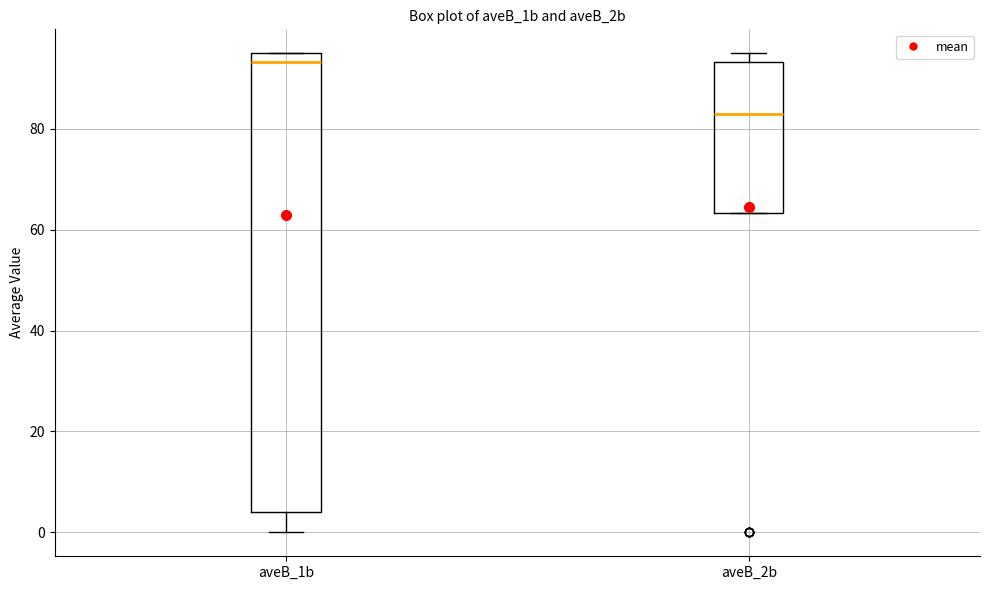

Where is the lower edge of the box for aveB_1b on the y-axis? The values are not printed on the chart, so give them approximately, as read against the axis.

4